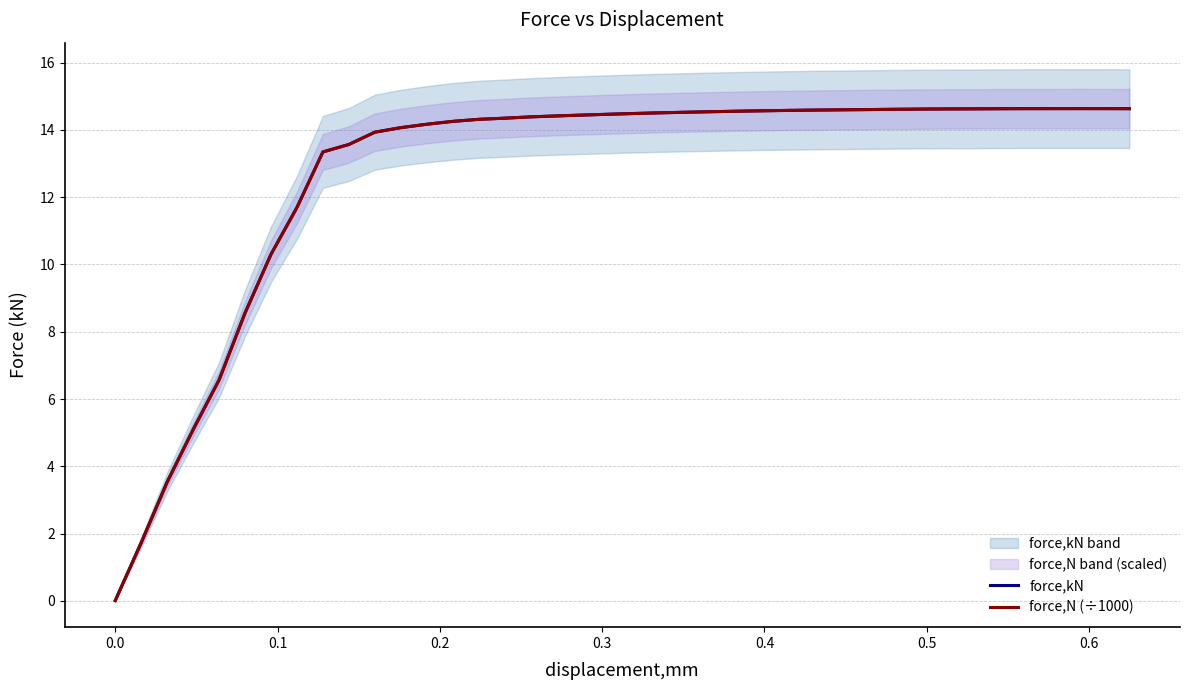

Between which two adjacent categories do force,kN and force,N (÷1000) first intersect?

0.0 and 0.1